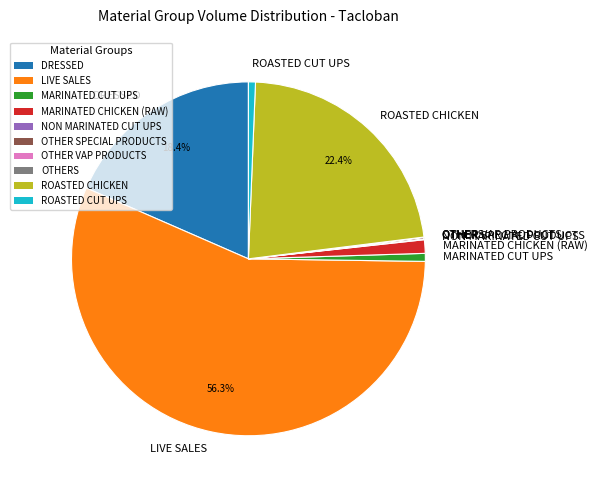

What percentage is the ROASTED CUT UPS slice, to the nearest percent?

1%